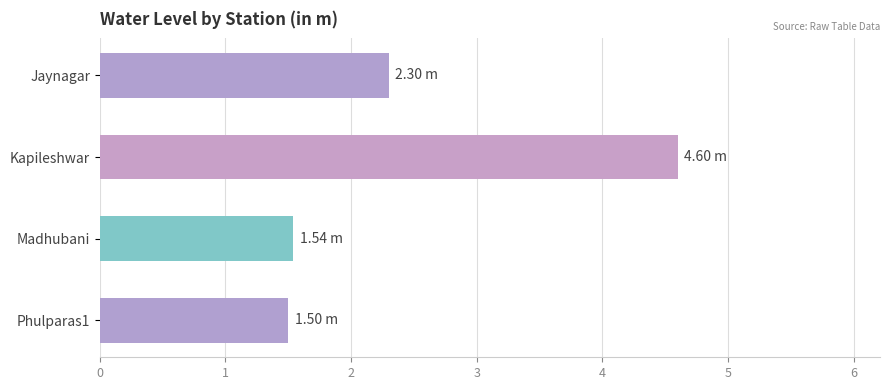

What is the label of the 2nd bar from the bottom?

Madhubani